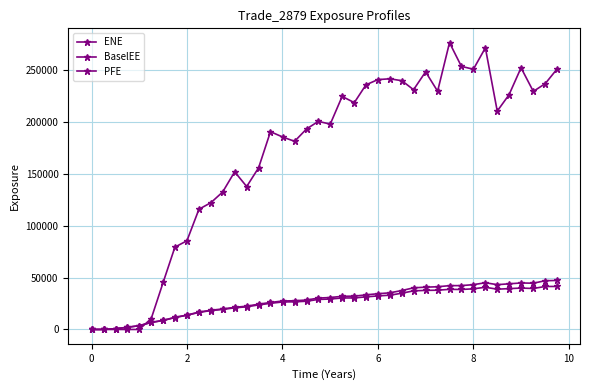

List the series in order of their peak value, highest first.

PFE, BaselEE, ENE